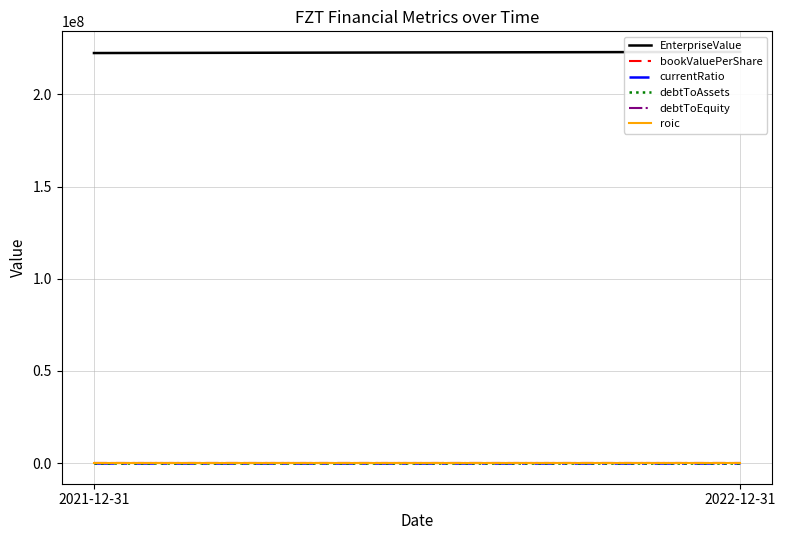

Is it true that currentRatio equals 0.3 at 2022-12-31?

False